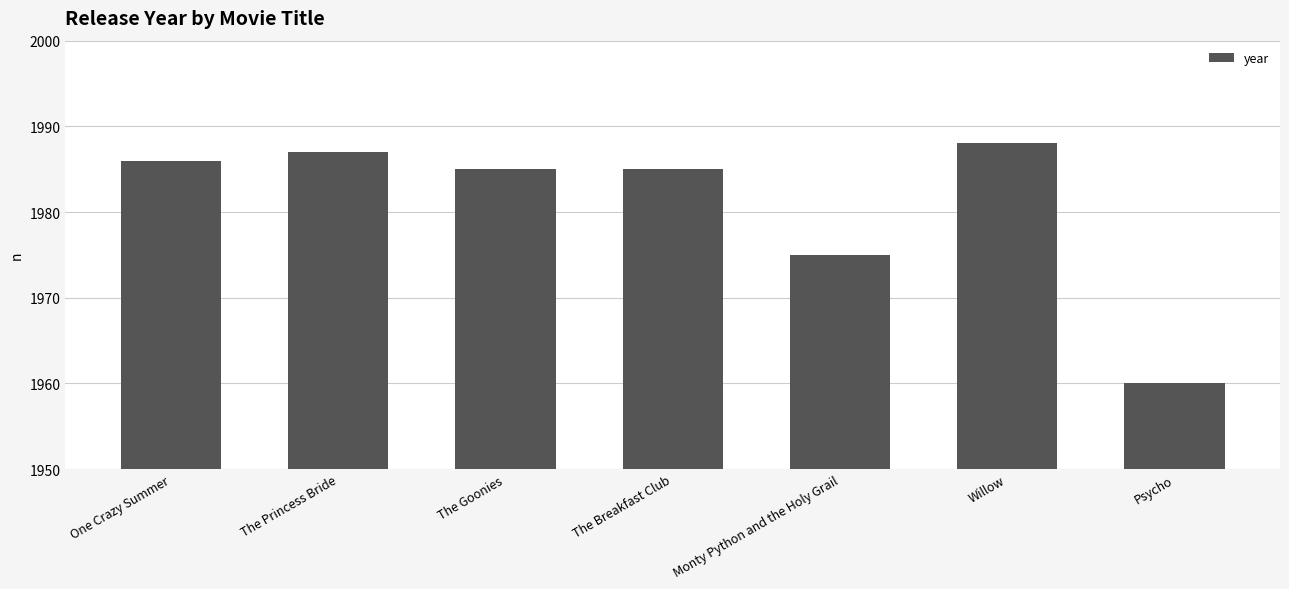

What value does the data have at One Crazy Summer, to the nearest 10?

1990